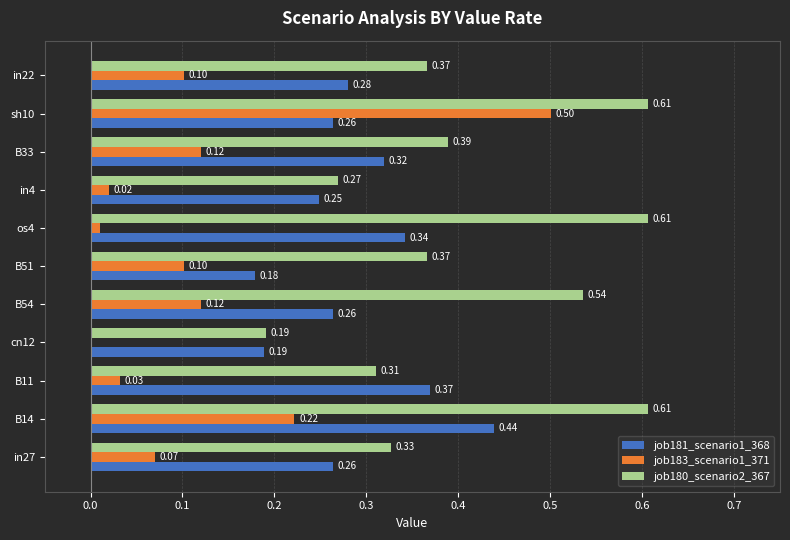

Between cn12 and in22, which series saw the biggest shift?

job180_scenario2_367